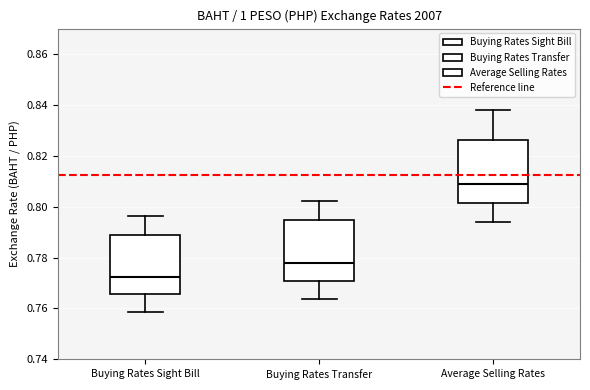

Reading left to right, transcribe this box plot: for each box, give where its median line is, the range the box spans, and where its two whiskers end, as read against the y-axis. The values are not printed on the chart, so give them approximately, as read against the axis.

Buying Rates Sight Bill: median 0.772, box 0.766 to 0.790, whiskers 0.758 to 0.796
Buying Rates Transfer: median 0.778, box 0.770 to 0.794, whiskers 0.764 to 0.802
Average Selling Rates: median 0.808, box 0.802 to 0.826, whiskers 0.794 to 0.838